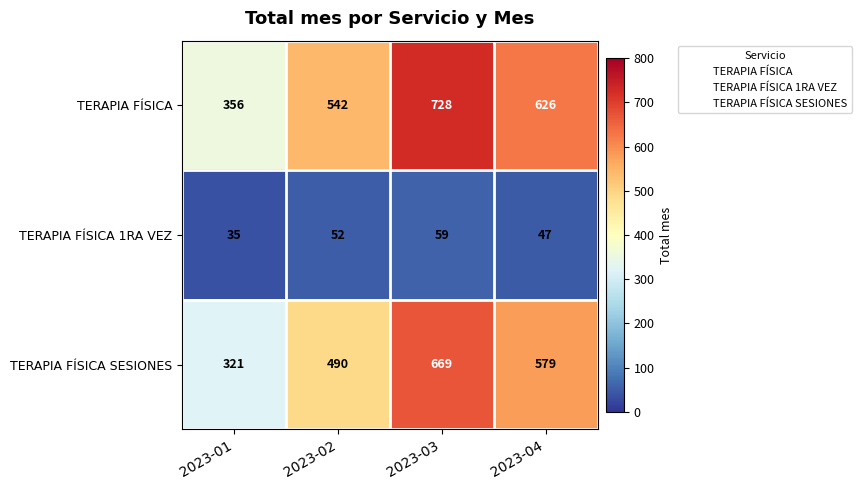

Which series has the widest spread of values?

TERAPIA FÍSICA